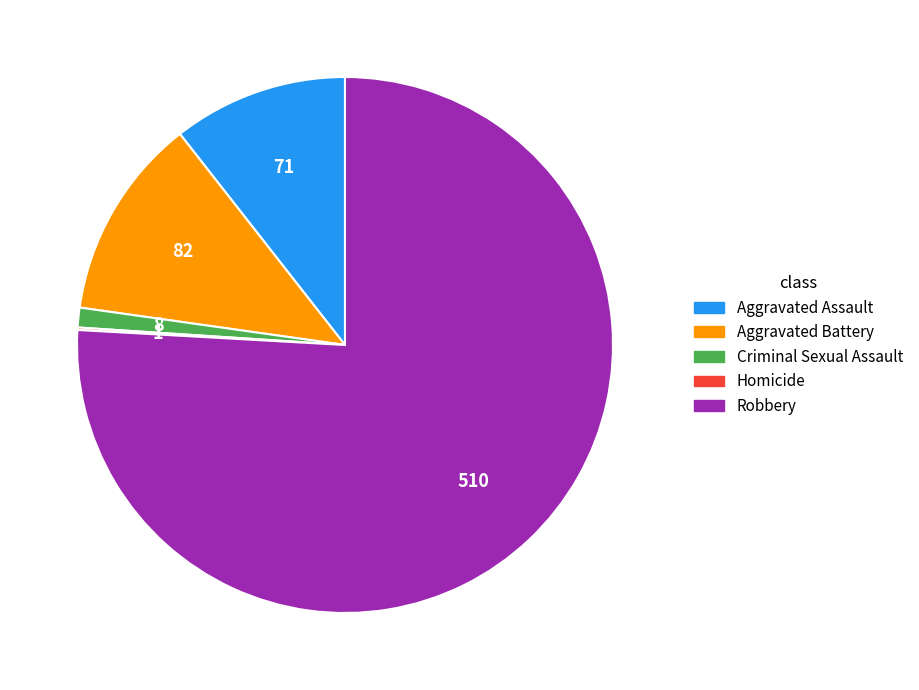

Combined, do Robbery and Aggravated Battery account for over 50%?

Yes